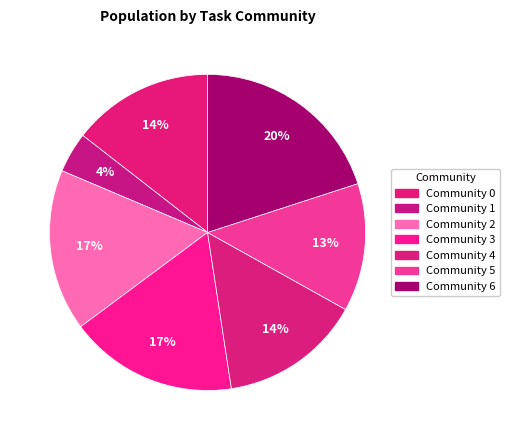

Is there any slice that represents more than half of the pie?

No